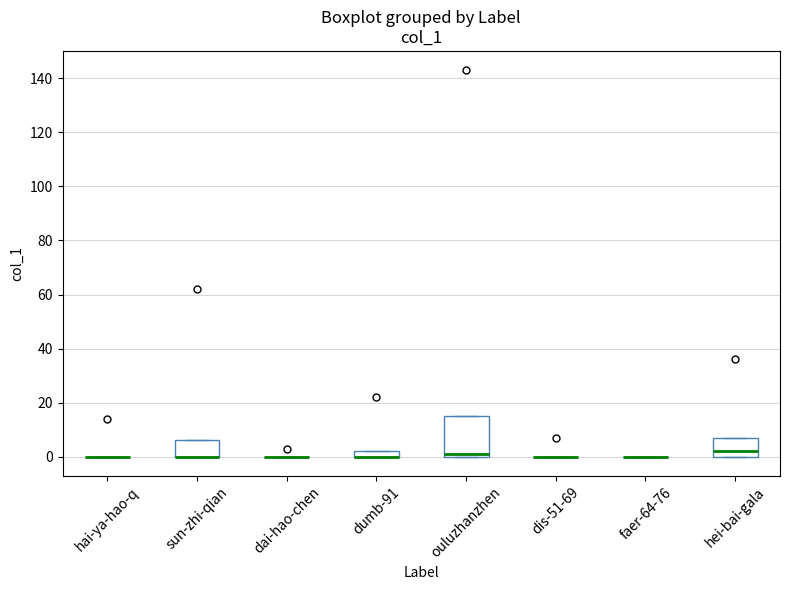

Where is the upper edge of the box for ouluzhanzhen on the y-axis? The values are not printed on the chart, so give them approximately, as read against the axis.

16